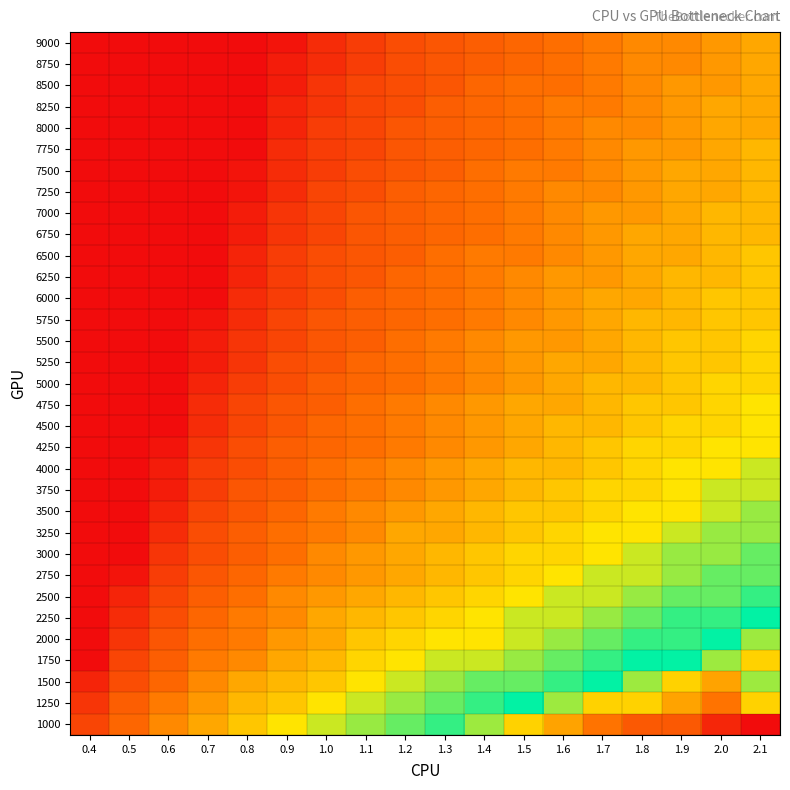

Reading left to right, list all the values displayed in this chart.

1000: 0.4=36	0.5=28	0.6=22	0.7=18	0.8=14	0.9=10	1.0=8	1.1=6	1.2=4	1.3=2	1.4=-2	1.5=-4	1.6=-6	1.7=-8	1.8=-10	1.9=-10	2.0=-14	2.1=-16
1250: 0.4=40	0.5=30	0.6=24	0.7=20	0.8=16	0.9=14	1.0=10	1.1=8	1.2=6	1.3=4	1.4=2	1.5=0	1.6=-2	1.7=-4	1.8=-4	1.9=-6	2.0=-8	2.1=-4
1500: 0.4=44	0.5=34	0.6=28	0.7=22	0.8=18	0.9=16	1.0=14	1.1=10	1.2=8	1.3=6	1.4=4	1.5=4	1.6=2	1.7=0	1.8=-2	1.9=-4	2.0=-6	2.1=-2
1750: 0.4=50	0.5=36	0.6=30	0.7=24	0.8=22	0.9=18	1.0=16	1.1=12	1.2=10	1.3=8	1.4=8	1.5=6	1.6=4	1.7=2	1.8=0	1.9=0	2.0=-2	2.1=-4
2000: 0.4=50	0.5=40	0.6=32	0.7=26	0.8=24	0.9=20	1.0=18	1.1=14	1.2=12	1.3=10	1.4=10	1.5=8	1.6=6	1.7=4	1.8=2	1.9=2	2.0=0	2.1=-2
2250: 0.4=50	0.5=42	0.6=34	0.7=28	0.8=24	0.9=22	1.0=18	1.1=16	1.2=14	1.3=12	1.4=10	1.5=8	1.6=8	1.7=6	1.8=4	1.9=2	2.0=2	2.1=0
2500: 0.4=50	0.5=44	0.6=36	0.7=30	0.8=26	0.9=22	1.0=20	1.1=18	1.2=16	1.3=14	1.4=12	1.5=10	1.6=8	1.7=8	1.8=6	1.9=4	2.0=4	2.1=2
2750: 0.4=50	0.5=48	0.6=38	0.7=32	0.8=28	0.9=24	1.0=22	1.1=20	1.2=18	1.3=16	1.4=14	1.5=12	1.6=10	1.7=8	1.8=8	1.9=6	2.0=4	2.1=4
3000: 0.4=50	0.5=50	0.6=40	0.7=34	0.8=30	0.9=26	1.0=22	1.1=20	1.2=18	1.3=16	1.4=14	1.5=12	1.6=12	1.7=10	1.8=8	1.9=6	2.0=6	2.1=4
3250: 0.4=50	0.5=50	0.6=42	0.7=34	0.8=30	0.9=26	1.0=24	1.1=22	1.2=18	1.3=18	1.4=16	1.5=14	1.6=12	1.7=10	1.8=10	1.9=8	2.0=6	2.1=6
3500: 0.4=50	0.5=50	0.6=44	0.7=36	0.8=32	0.9=28	1.0=24	1.1=22	1.2=20	1.3=18	1.4=16	1.5=14	1.6=14	1.7=12	1.8=10	1.9=10	2.0=8	2.1=6
3750: 0.4=50	0.5=50	0.6=46	0.7=38	0.8=32	0.9=30	1.0=26	1.1=24	1.2=22	1.3=20	1.4=18	1.5=16	1.6=14	1.7=12	1.8=12	1.9=10	2.0=8	2.1=8
4000: 0.4=50	0.5=50	0.6=46	0.7=38	0.8=34	0.9=30	1.0=26	1.1=24	1.2=22	1.3=20	1.4=18	1.5=16	1.6=16	1.7=14	1.8=12	1.9=10	2.0=10	2.1=8
4250: 0.4=50	0.5=50	0.6=48	0.7=40	0.8=34	0.9=30	1.0=28	1.1=26	1.2=24	1.3=22	1.4=20	1.5=18	1.6=16	1.7=14	1.8=12	1.9=12	2.0=10	2.1=10
4500: 0.4=50	0.5=50	0.6=50	0.7=42	0.8=36	0.9=32	1.0=28	1.1=26	1.2=24	1.3=22	1.4=20	1.5=18	1.6=16	1.7=16	1.8=14	1.9=12	2.0=12	2.1=10
4750: 0.4=50	0.5=50	0.6=50	0.7=42	0.8=36	0.9=32	1.0=30	1.1=26	1.2=24	1.3=22	1.4=20	1.5=18	1.6=18	1.7=16	1.8=14	1.9=14	2.0=12	2.1=10
5000: 0.4=50	0.5=50	0.6=50	0.7=44	0.8=38	0.9=34	1.0=30	1.1=28	1.2=26	1.3=24	1.4=22	1.5=20	1.6=18	1.7=16	1.8=16	1.9=14	2.0=12	2.1=12
5250: 0.4=50	0.5=50	0.6=50	0.7=46	0.8=40	0.9=34	1.0=32	1.1=28	1.2=26	1.3=24	1.4=22	1.5=20	1.6=18	1.7=18	1.8=16	1.9=14	2.0=14	2.1=12
5500: 0.4=50	0.5=50	0.6=50	0.7=46	0.8=40	0.9=36	1.0=32	1.1=30	1.2=26	1.3=24	1.4=22	1.5=20	1.6=20	1.7=18	1.8=16	1.9=14	2.0=14	2.1=12
5750: 0.4=50	0.5=50	0.6=50	0.7=48	0.8=42	0.9=36	1.0=32	1.1=30	1.2=28	1.3=26	1.4=24	1.5=22	1.6=20	1.7=18	1.8=16	1.9=16	2.0=14	2.1=14
6000: 0.4=50	0.5=50	0.6=50	0.7=50	0.8=42	0.9=38	1.0=34	1.1=30	1.2=28	1.3=26	1.4=24	1.5=22	1.6=20	1.7=18	1.8=18	1.9=16	2.0=14	2.1=14
6250: 0.4=50	0.5=50	0.6=50	0.7=50	0.8=44	0.9=38	1.0=34	1.1=32	1.2=28	1.3=26	1.4=24	1.5=22	1.6=20	1.7=20	1.8=18	1.9=16	2.0=16	2.1=14
6500: 0.4=50	0.5=50	0.6=50	0.7=50	0.8=44	0.9=38	1.0=34	1.1=32	1.2=30	1.3=26	1.4=24	1.5=24	1.6=22	1.7=20	1.8=18	1.9=18	2.0=16	2.1=14
6750: 0.4=50	0.5=50	0.6=50	0.7=50	0.8=46	0.9=40	1.0=36	1.1=32	1.2=30	1.3=28	1.4=26	1.5=24	1.6=22	1.7=20	1.8=18	1.9=18	2.0=16	2.1=16
7000: 0.4=50	0.5=50	0.6=50	0.7=50	0.8=46	0.9=40	1.0=36	1.1=32	1.2=30	1.3=28	1.4=26	1.5=24	1.6=22	1.7=20	1.8=20	1.9=18	2.0=16	2.1=16
7250: 0.4=50	0.5=50	0.6=50	0.7=50	0.8=48	0.9=42	1.0=36	1.1=34	1.2=30	1.3=28	1.4=26	1.5=24	1.6=22	1.7=22	1.8=20	1.9=18	2.0=18	2.1=16
7500: 0.4=50	0.5=50	0.6=50	0.7=50	0.8=48	0.9=42	1.0=38	1.1=34	1.2=32	1.3=30	1.4=26	1.5=24	1.6=24	1.7=22	1.8=20	1.9=18	2.0=18	2.1=16
7750: 0.4=50	0.5=50	0.6=50	0.7=50	0.8=50	0.9=42	1.0=38	1.1=36	1.2=32	1.3=30	1.4=28	1.5=26	1.6=24	1.7=22	1.8=20	1.9=20	2.0=18	2.1=16
8000: 0.4=50	0.5=50	0.6=50	0.7=50	0.8=50	0.9=44	1.0=38	1.1=36	1.2=32	1.3=30	1.4=28	1.5=26	1.6=24	1.7=22	1.8=22	1.9=20	2.0=18	2.1=18
8250: 0.4=50	0.5=50	0.6=50	0.7=50	0.8=50	0.9=44	1.0=40	1.1=36	1.2=34	1.3=30	1.4=28	1.5=26	1.6=24	1.7=24	1.8=22	1.9=20	2.0=18	2.1=18
8500: 0.4=50	0.5=50	0.6=50	0.7=50	0.8=50	0.9=46	1.0=40	1.1=36	1.2=34	1.3=32	1.4=28	1.5=26	1.6=26	1.7=24	1.8=22	1.9=20	2.0=20	2.1=18
8750: 0.4=50	0.5=50	0.6=50	0.7=50	0.8=50	0.9=46	1.0=42	1.1=38	1.2=34	1.3=32	1.4=30	1.5=28	1.6=26	1.7=24	1.8=22	1.9=22	2.0=20	2.1=18
9000: 0.4=50	0.5=50	0.6=50	0.7=50	0.8=50	0.9=48	1.0=42	1.1=38	1.2=34	1.3=32	1.4=30	1.5=28	1.6=26	1.7=24	1.8=22	1.9=22	2.0=20	2.1=18